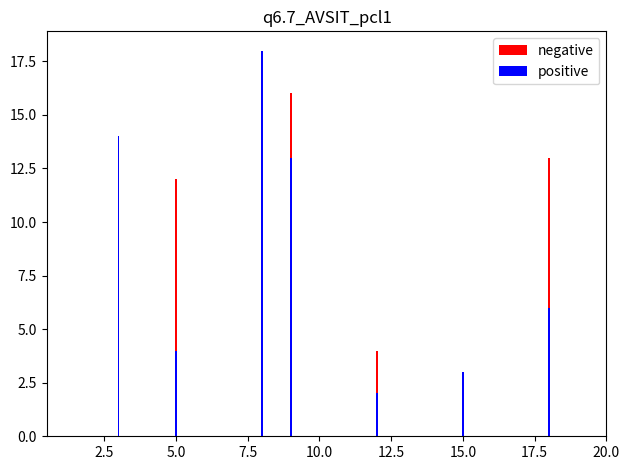

What is the difference between the maximum and second lowest values in the negative series?

14